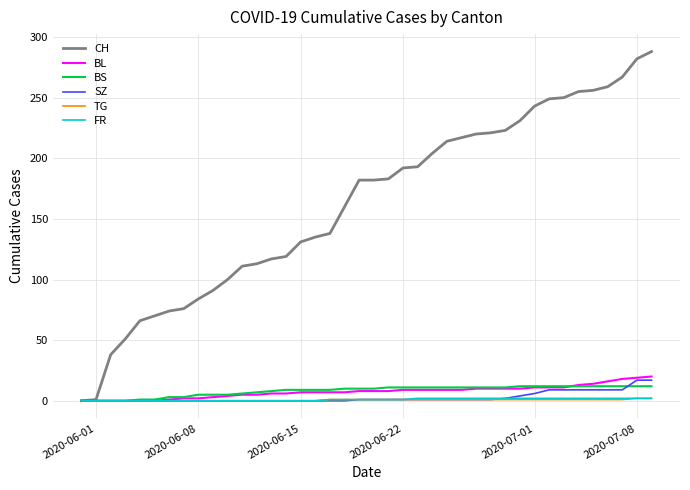

What is the sum of all SZ values?

110